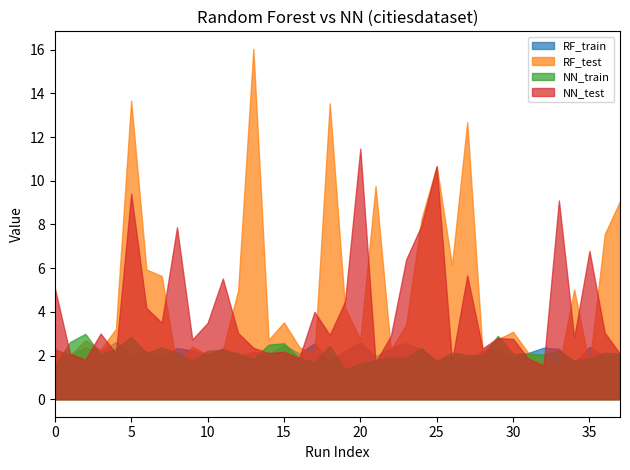

What is the average value of the RF_test series?

4.9